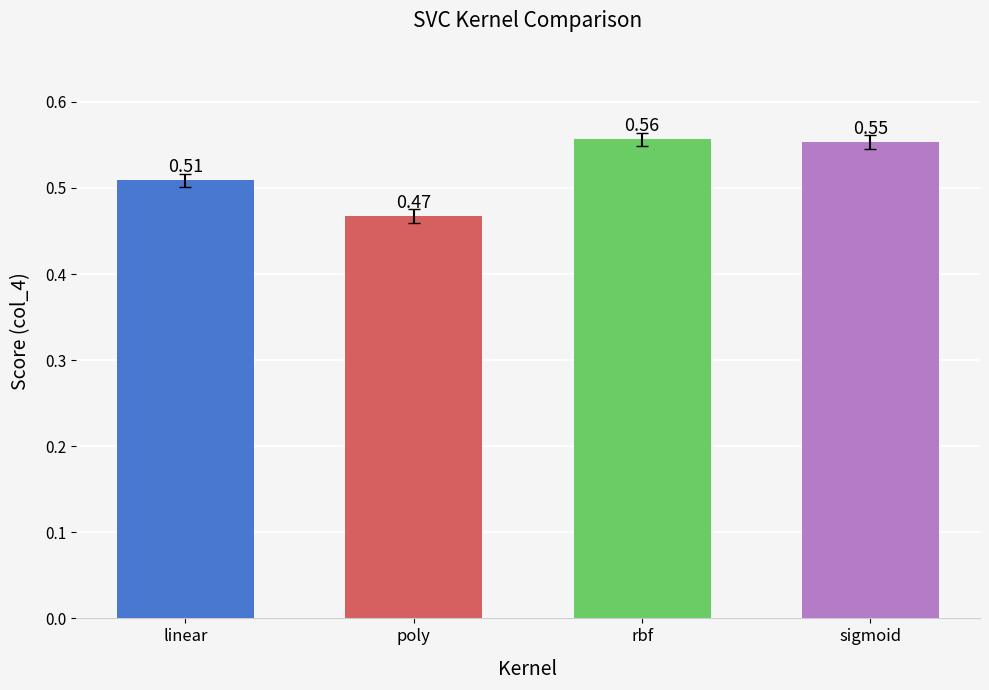

Which category has the highest value across all series?

rbf